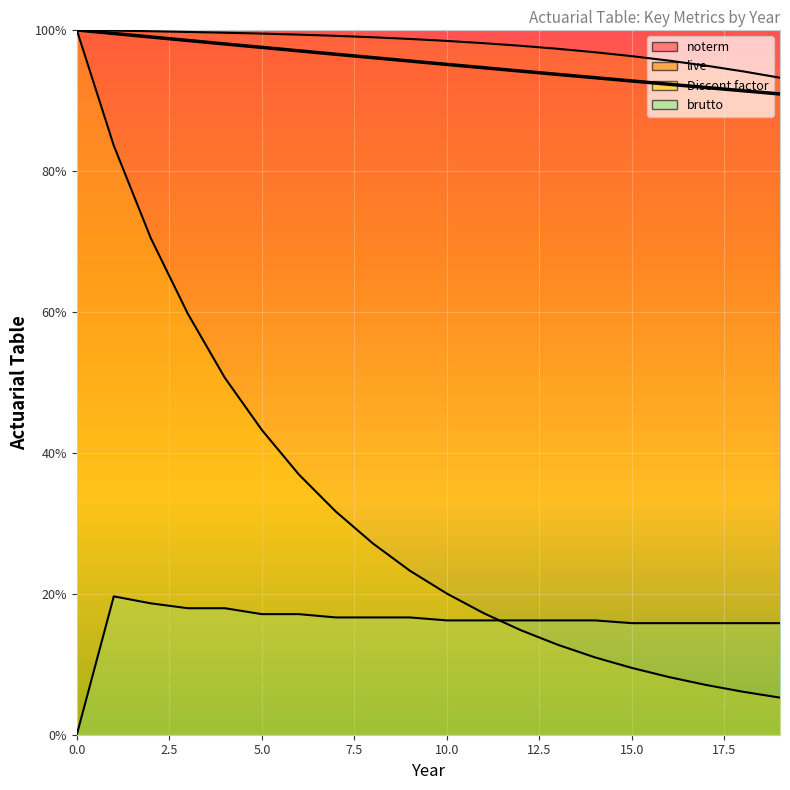

Reading left to right, what are all the values shown in this chart?

noterm: 0=1.0	1=1.0	2=1.0	3=1.0	4=1.0	5=1.0	6=1.0	7=1.0	8=1.0	9=1.0	10=1.0	11=0.9	12=0.9	13=0.9	14=0.9	15=0.9	16=0.9	17=0.9	18=0.9	19=0.9
live: 0=1.0	1=1.0	2=1.0	3=1.0	4=1.0	5=1.0	6=1.0	7=1.0	8=1.0	9=1.0	10=1.0	11=1.0	12=1.0	13=1.0	14=1.0	15=1.0	16=1.0	17=0.9	18=0.9	19=0.9
Discont factor: 0=1.0	1=0.8	2=0.7	3=0.6	4=0.5	5=0.4	6=0.4	7=0.3	8=0.3	9=0.2	10=0.2	11=0.2	12=0.1	13=0.1	14=0.1	15=0.1	16=0.1	17=0.1	18=0.1	19=0.1
brutto: 0=0.0	1=0.2	2=0.2	3=0.2	4=0.2	5=0.2	6=0.2	7=0.2	8=0.2	9=0.2	10=0.2	11=0.2	12=0.2	13=0.2	14=0.2	15=0.2	16=0.2	17=0.2	18=0.2	19=0.2